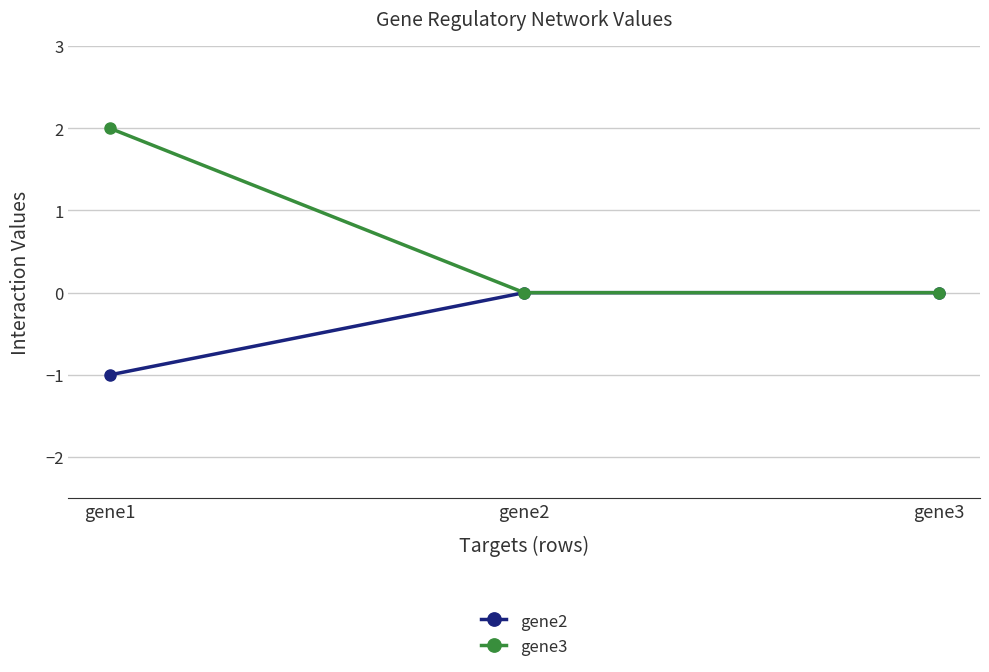

Rank the series by their average value, from highest to lowest.

gene3, gene2